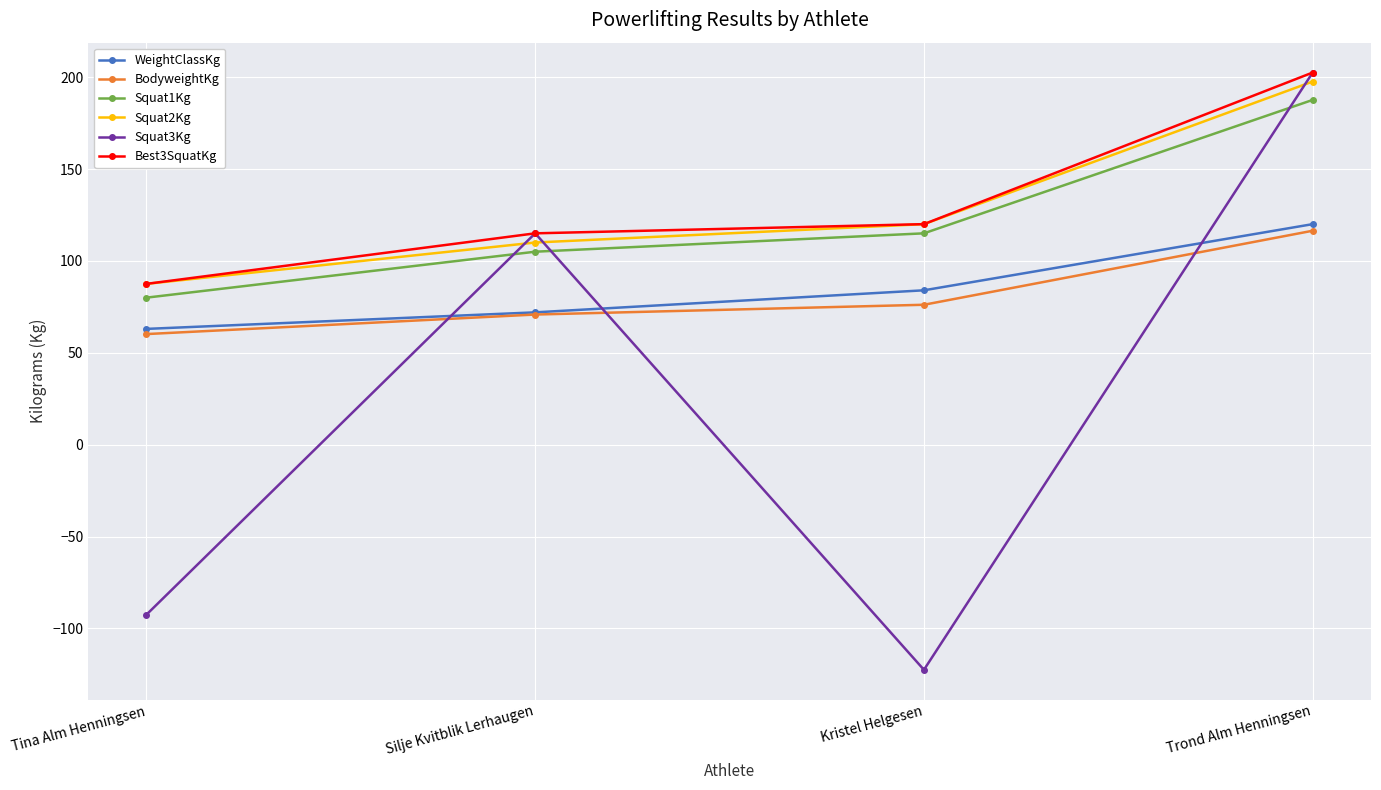

Between which two adjacent categories do Squat3Kg and WeightClassKg first intersect?

Tina Alm Henningsen and Silje Kvitblik Lerhaugen